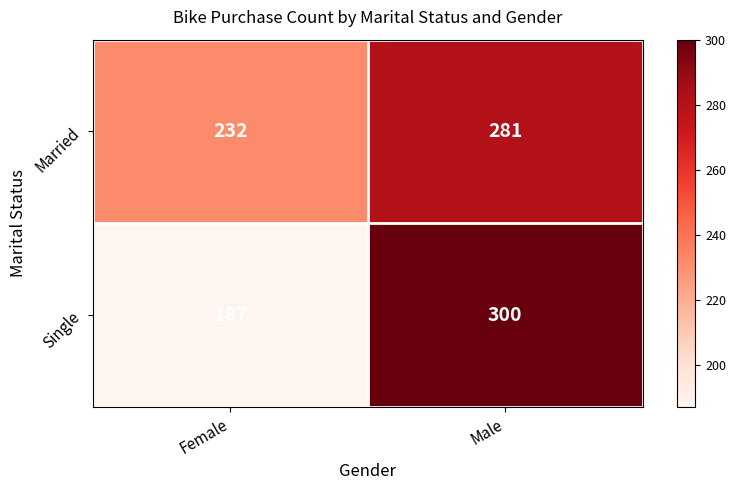

What is the sum of the Single values at Female and Male?

487